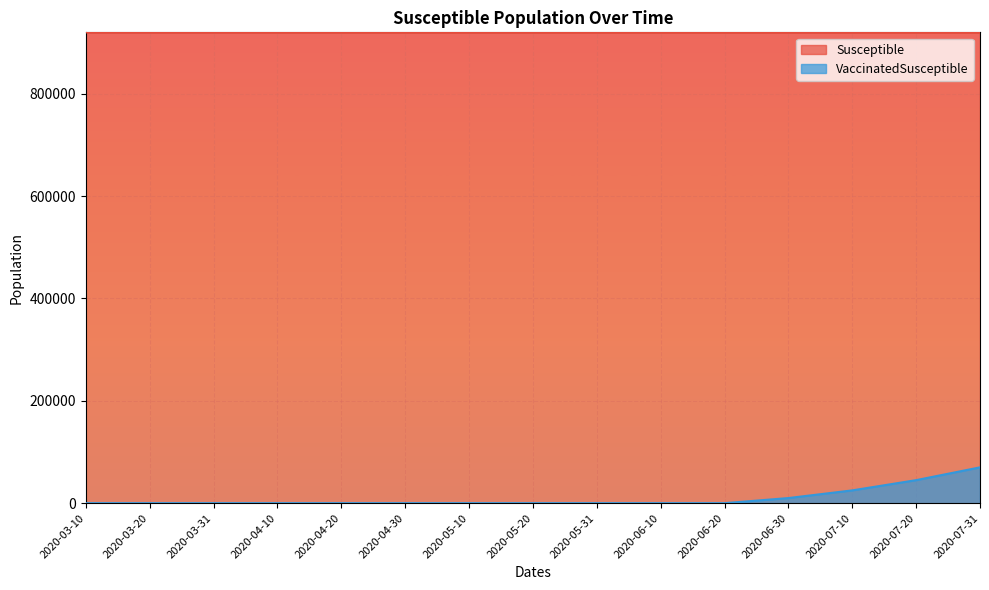

Reading left to right, transcribe all the data shown in this chart.

Susceptible: 2020-03-10=919999	2020-03-20=919993	2020-03-31=919961	2020-04-10=919926	2020-04-20=919898	2020-04-30=919880	2020-05-10=919860	2020-05-20=919840	2020-05-31=919810	2020-06-10=919780	2020-06-20=919750	2020-06-30=919710	2020-07-10=919670	2020-07-20=919620	2020-07-31=919560
VaccinatedSusceptible: 2020-03-10=0	2020-03-20=0	2020-03-31=0	2020-04-10=0	2020-04-20=0	2020-04-30=0	2020-05-10=0	2020-05-20=0	2020-05-31=0	2020-06-10=0	2020-06-20=0	2020-06-30=10000	2020-07-10=25000	2020-07-20=45000	2020-07-31=70000